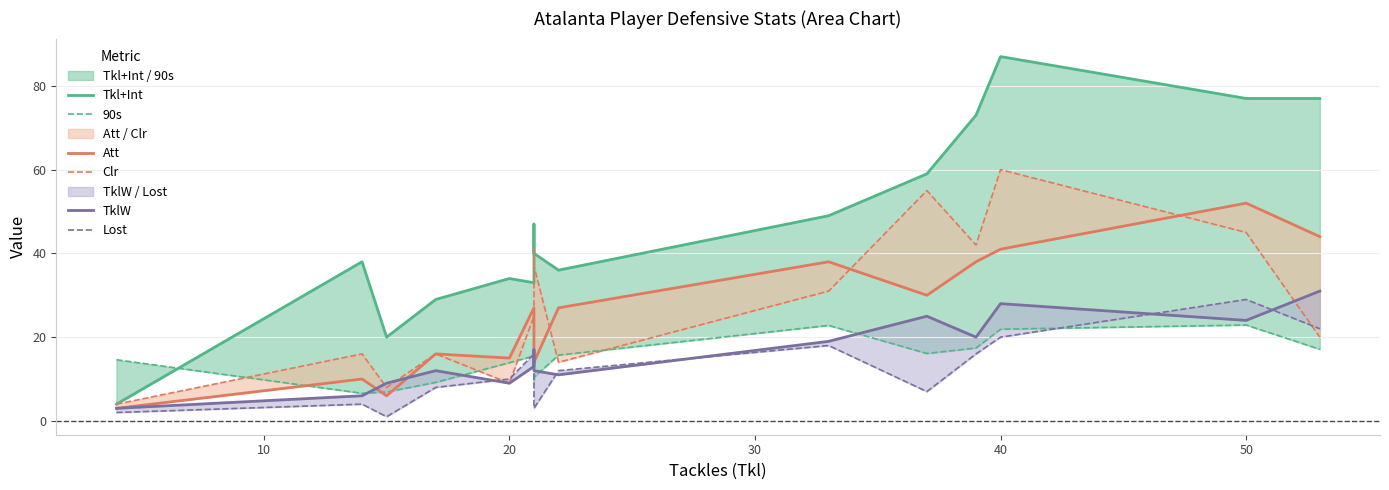

How many lines are shown in the chart?

6